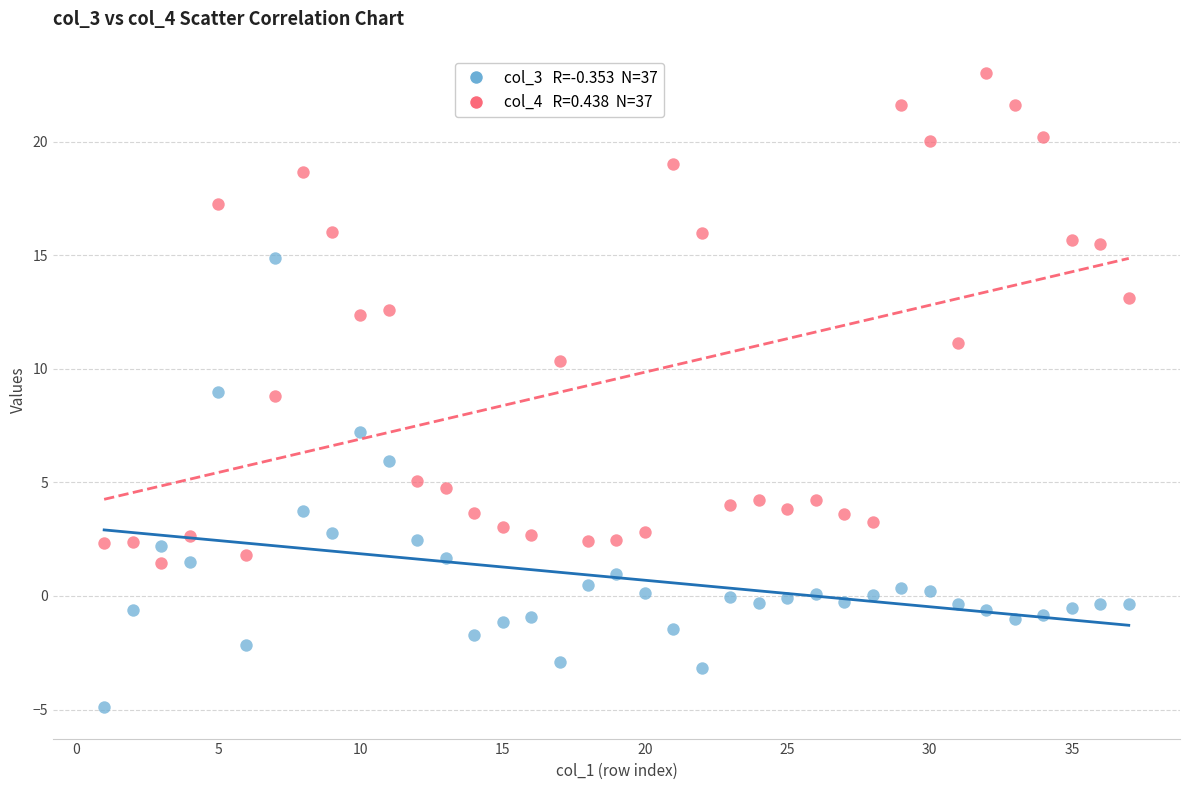

Across all data points, what is the range of Y values (max minus min)?

27.9